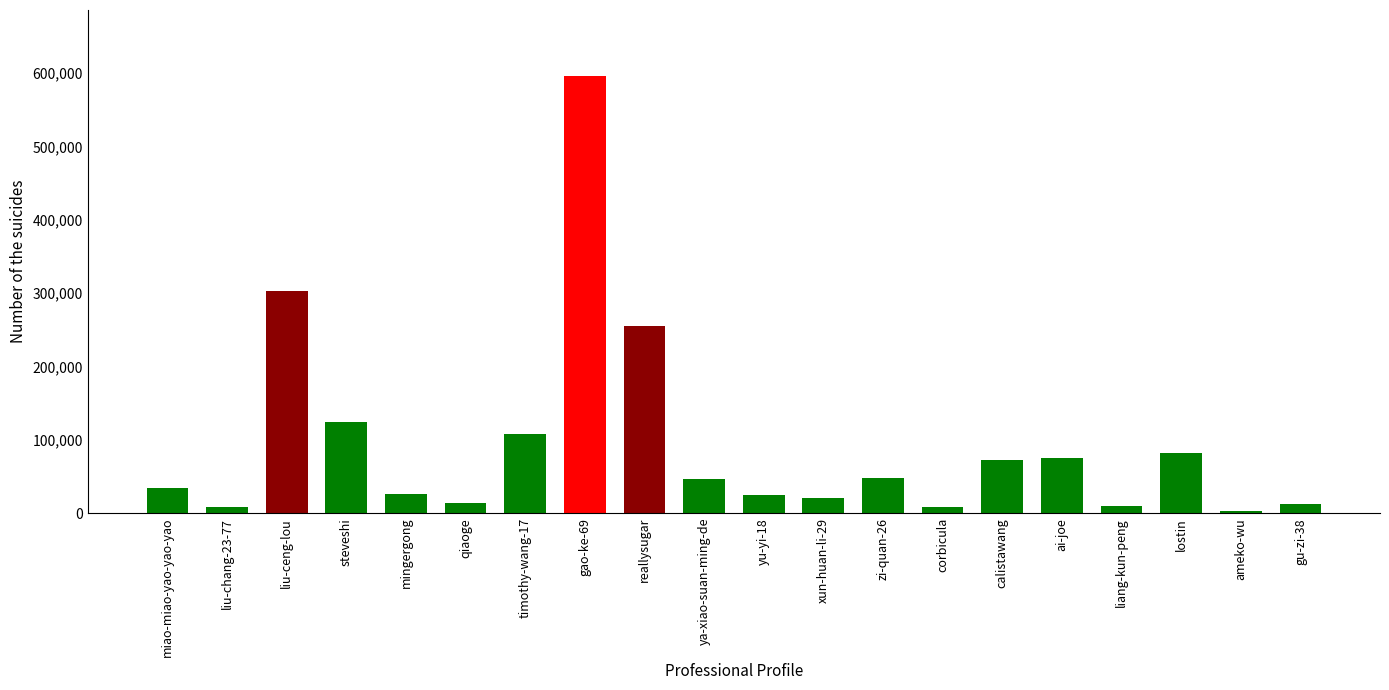

What is the greatest value displayed?

596830